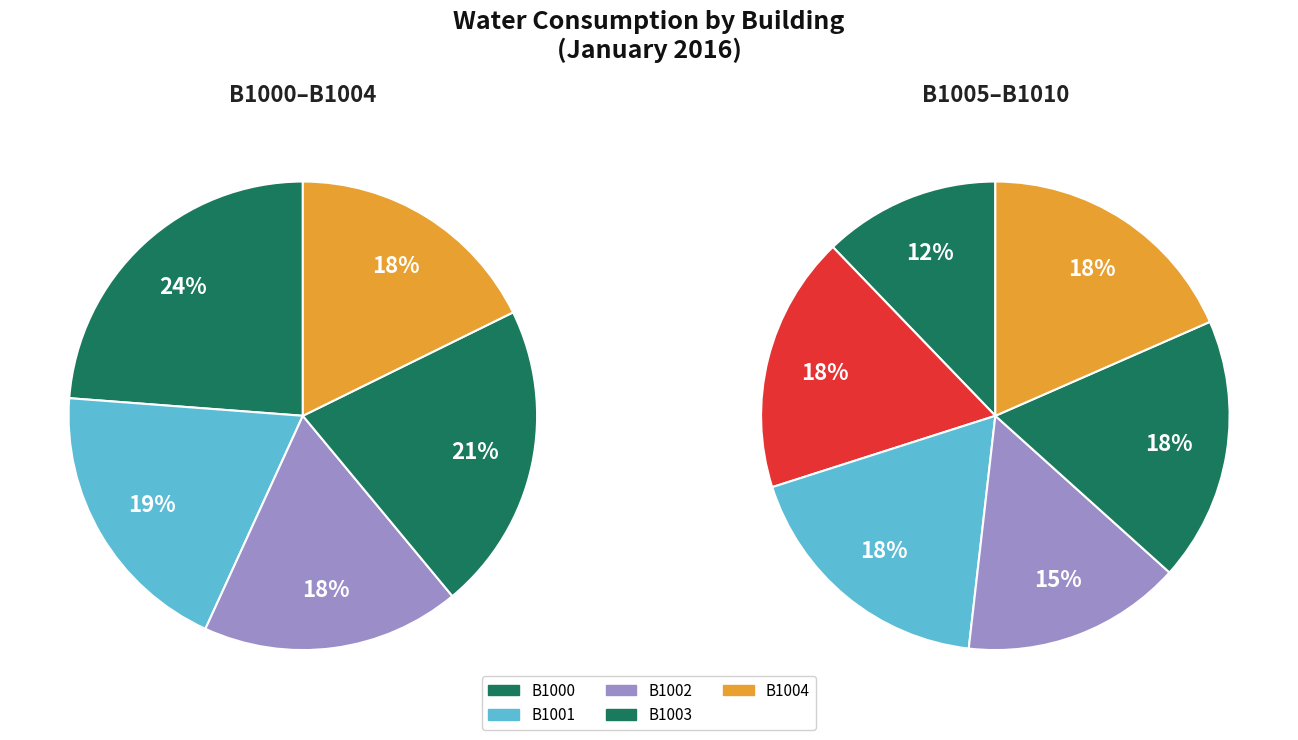

Does B1008 represent more than half of the total?

No